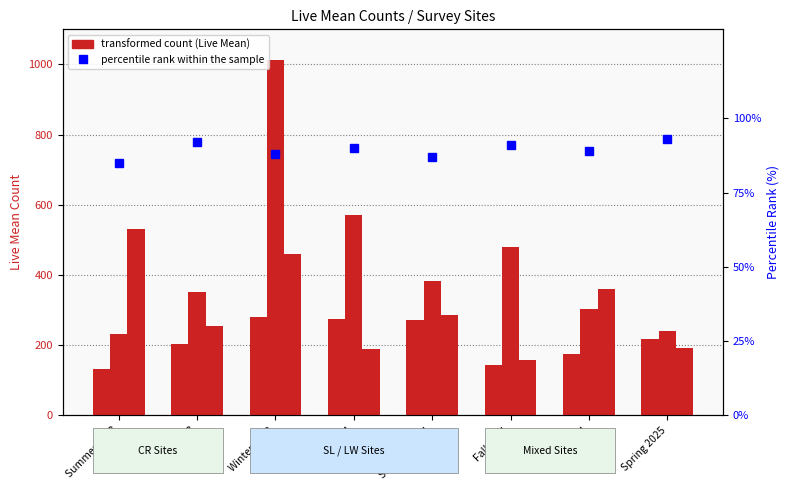

At which label does CR-W_LiveMean reach its minimum?

Summer 2023